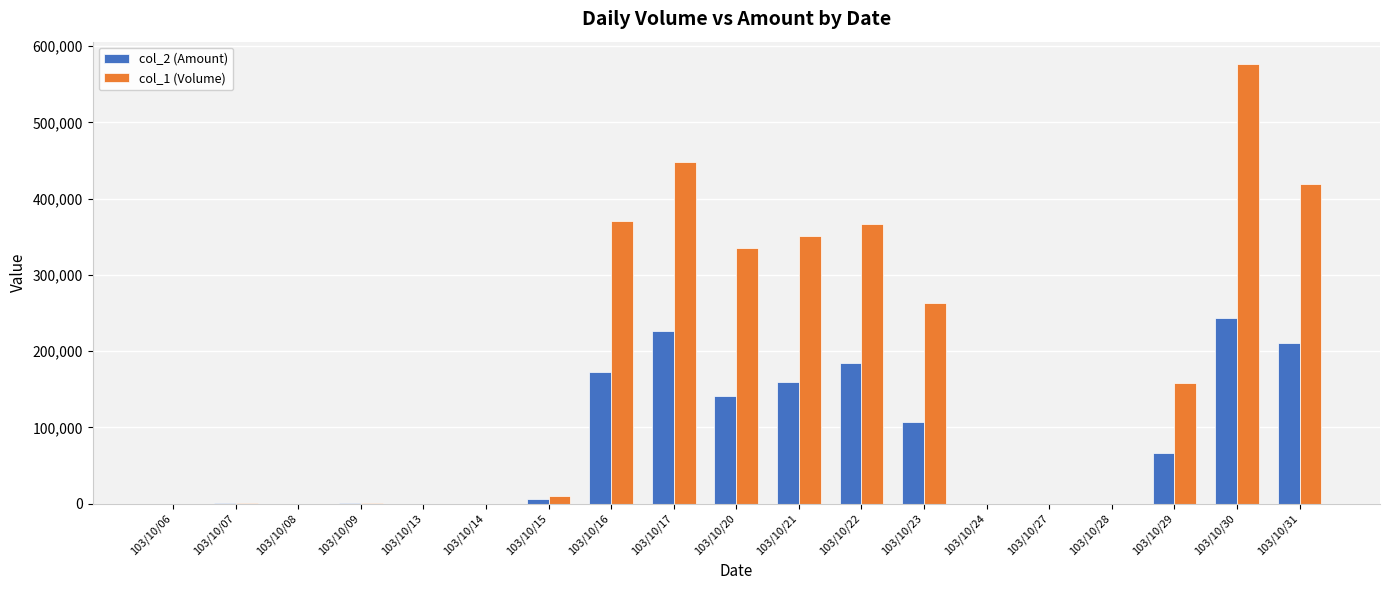

Which series changed the most between 103/10/21 and 103/10/28?

col_1 (Volume)